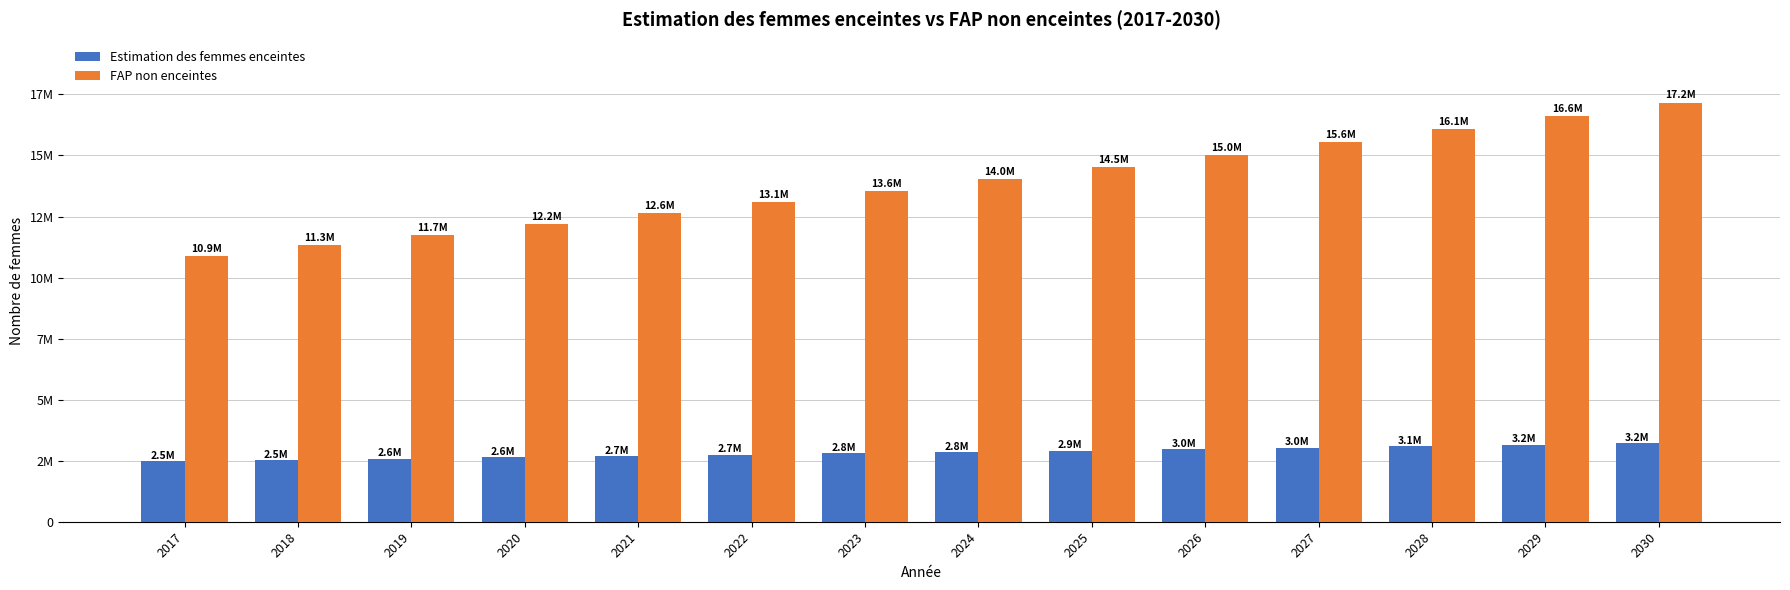

Is the value of FAP non enceintes at 2028 greater than the value of Estimation des femmes enceintes at 2020?

Yes